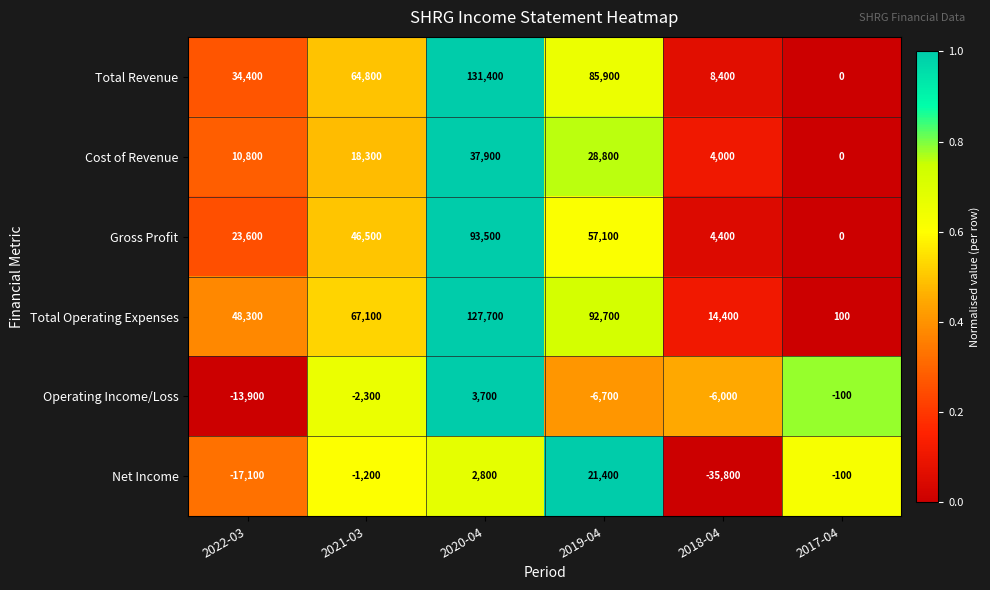

What is the average value of the Operating Income/Loss series?

-4217